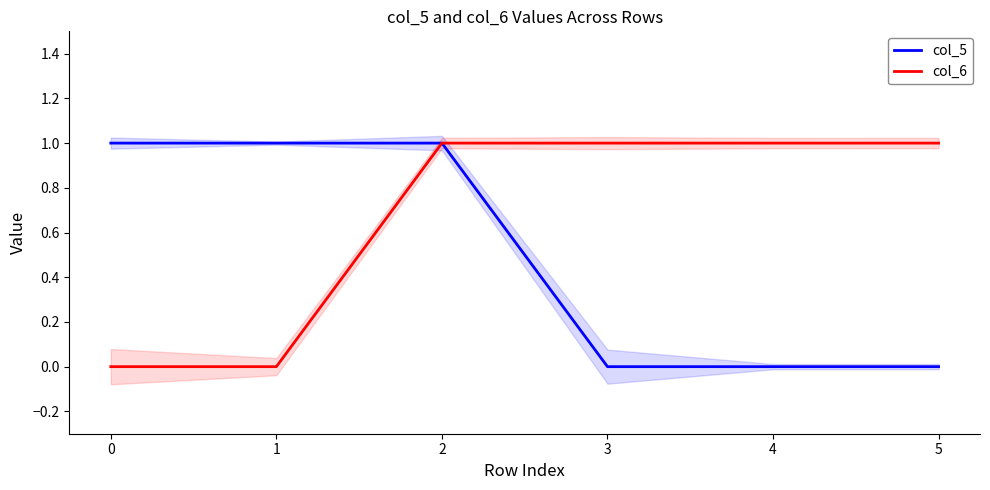

True or false: col_5 has a value of 0 at 3.

True